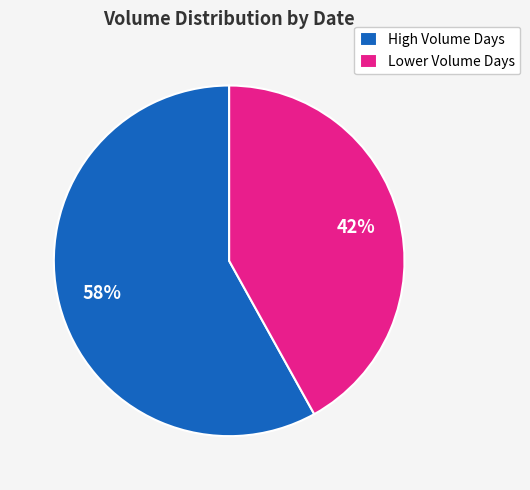

The High Volume Days slice represents 58% of the pie. True or false?

True